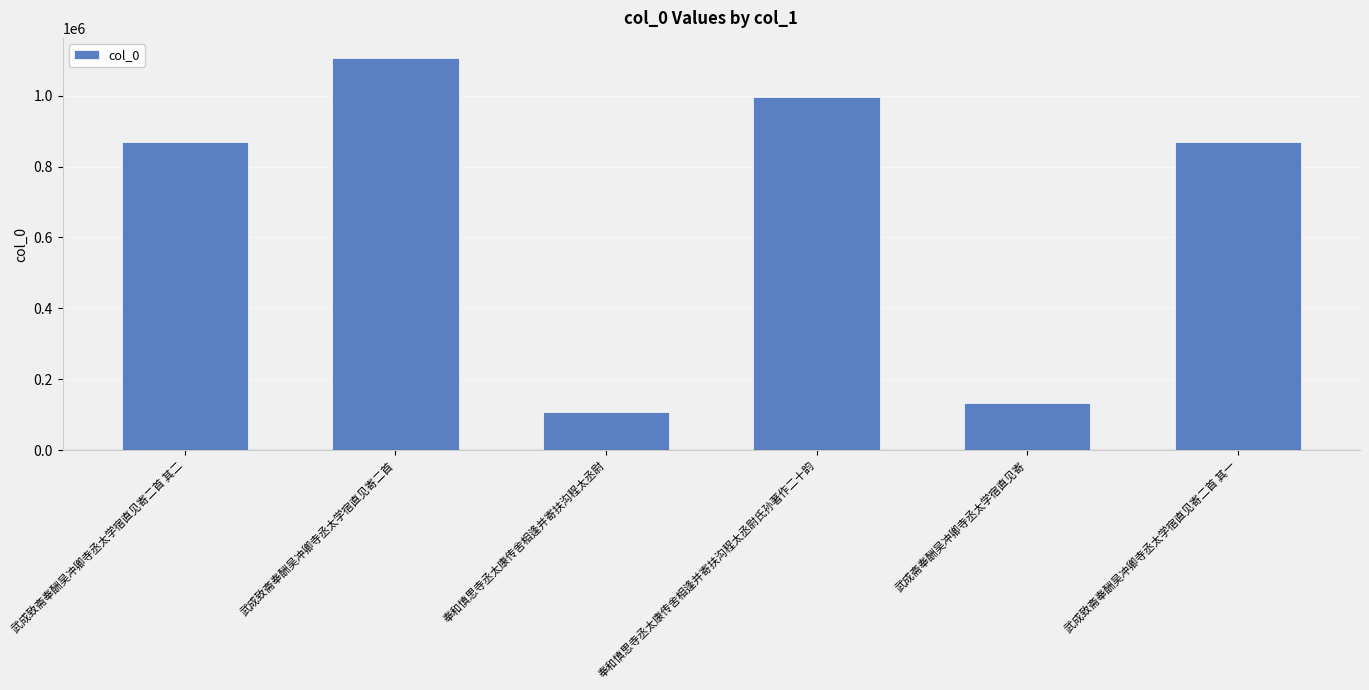

How many values are below 869210?

3